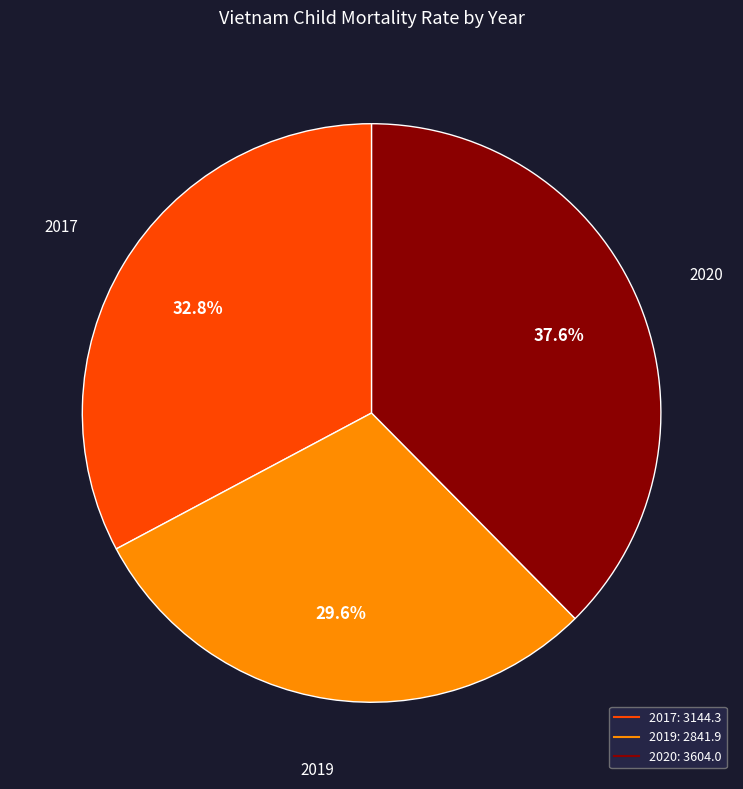

To the nearest percent, what percentage of the pie is 2020?

38%